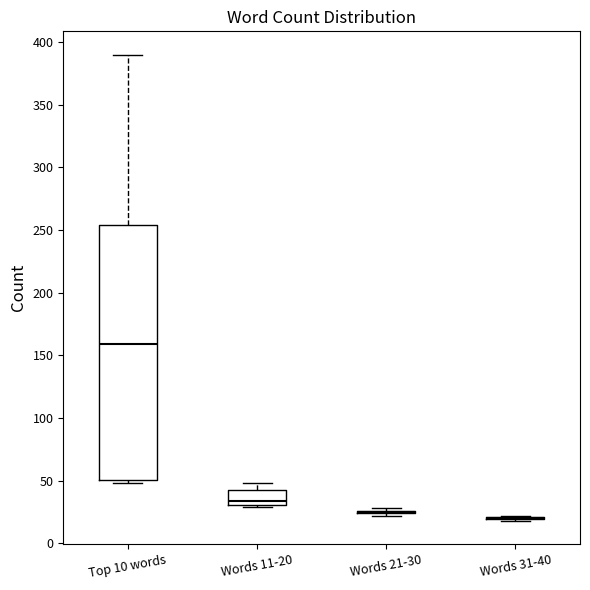

Where does the upper whisker of the box for Words 11-20 end on the y-axis? The values are not printed on the chart, so give them approximately, as read against the axis.

50